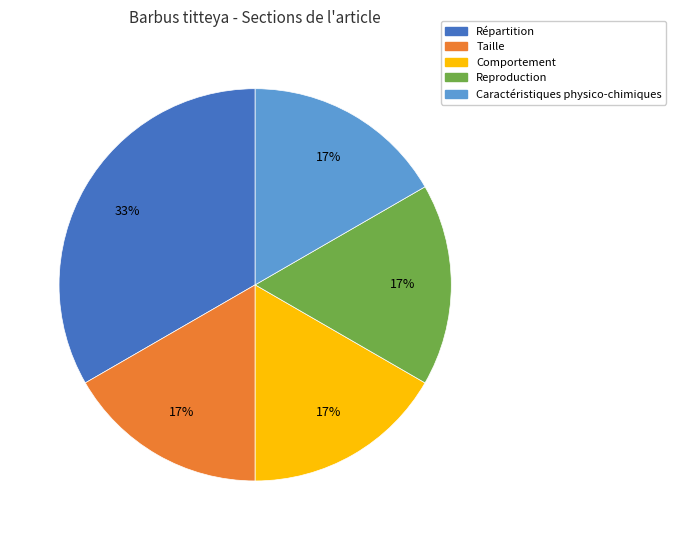

Approximately how many times larger is the value at Comportement compared to Répartition?

0.5